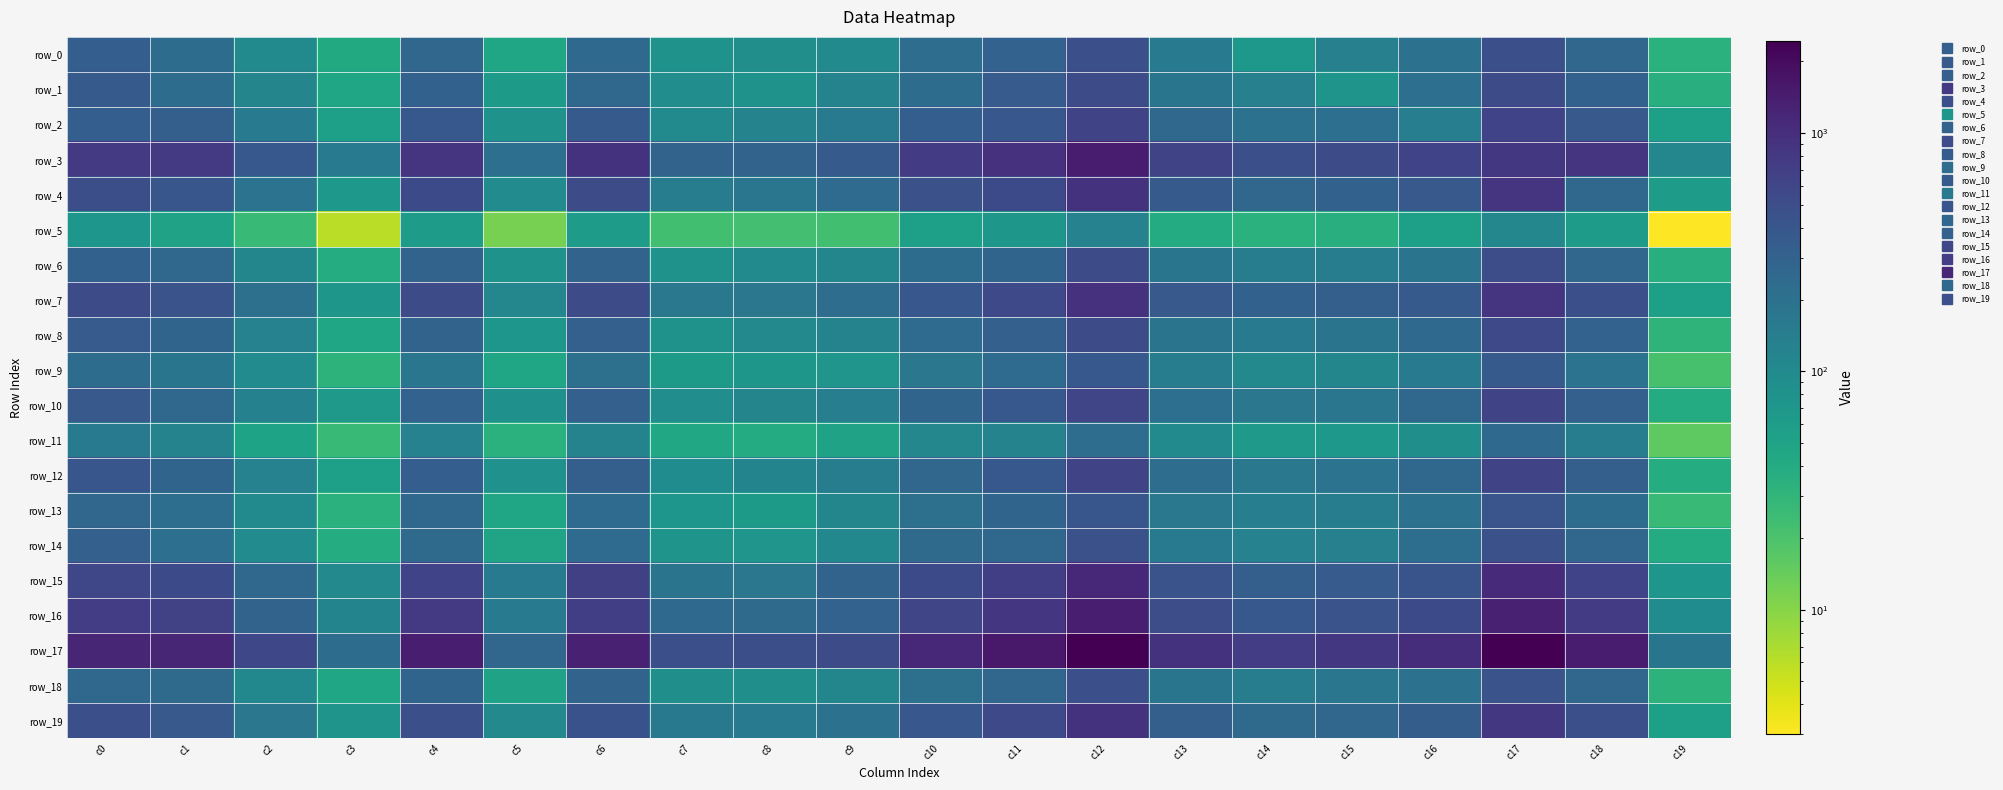

What is the average value of the row_12 series?

252